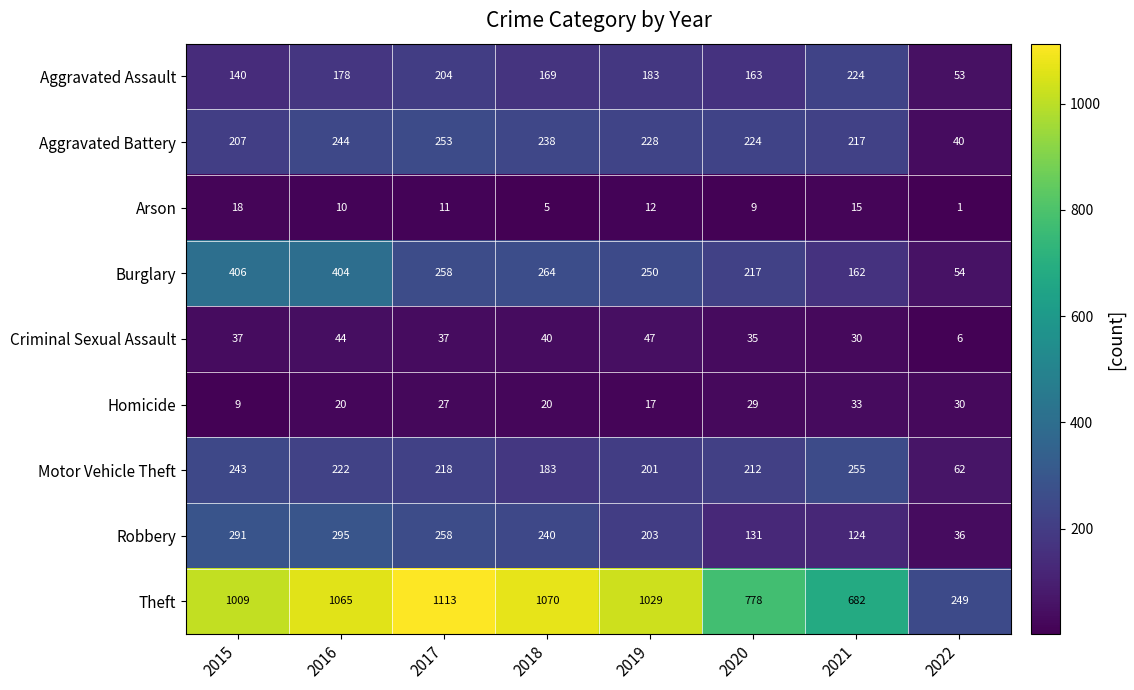

Count the number of categories in the chart.

8